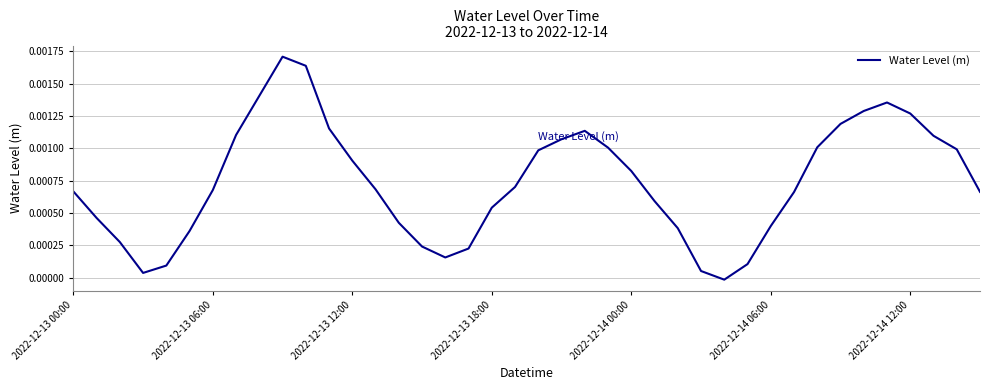

What is the label of the 33rd point from the right?

7